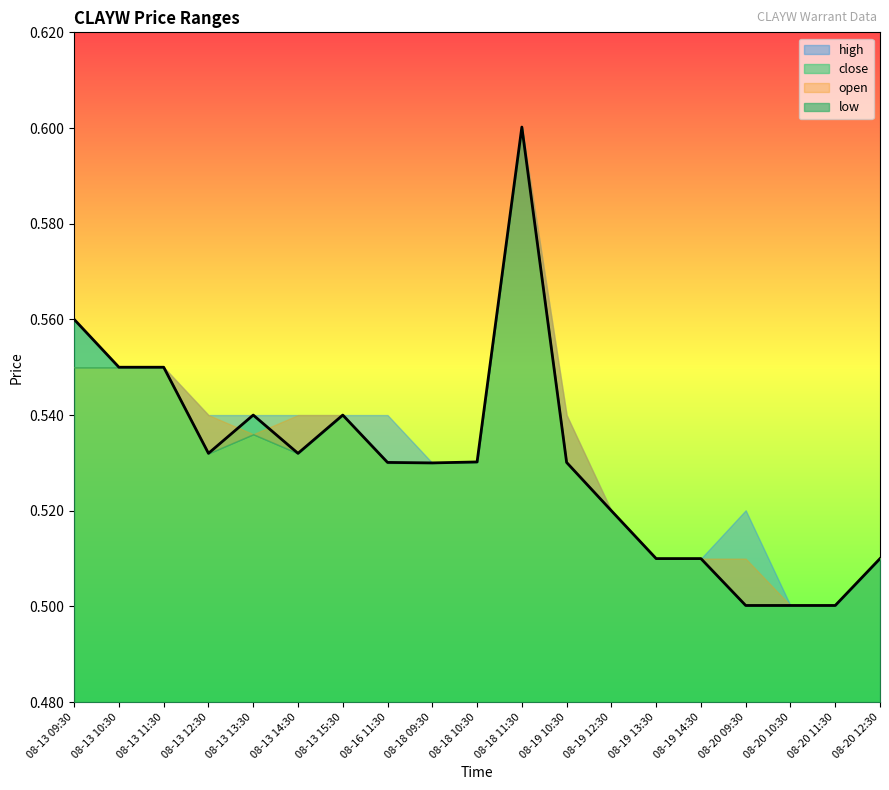

What is the label of the 7th point from the right?

08-19 12:30